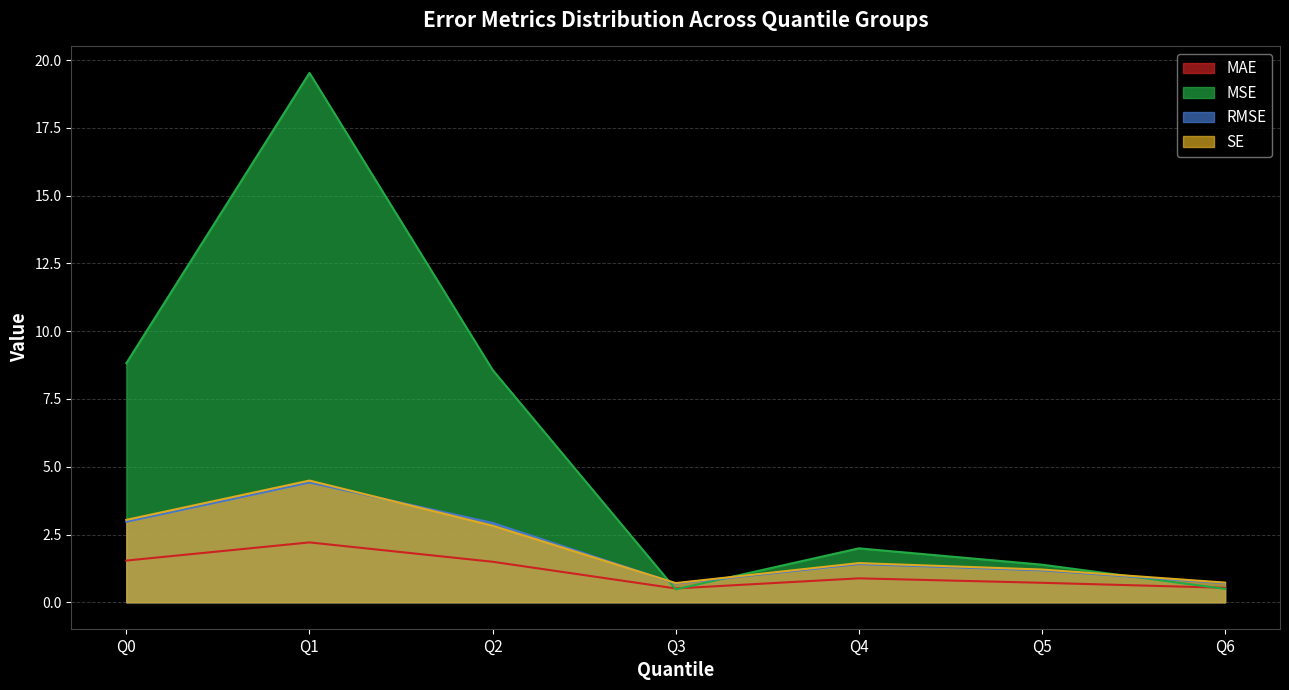

How many data points does each series have?

7